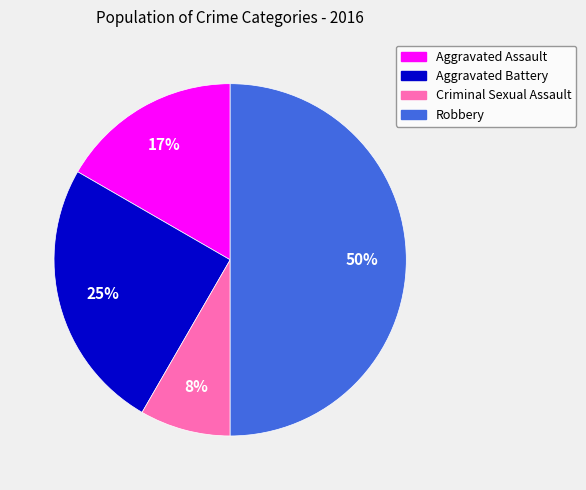

How many slices are in this pie chart?

4